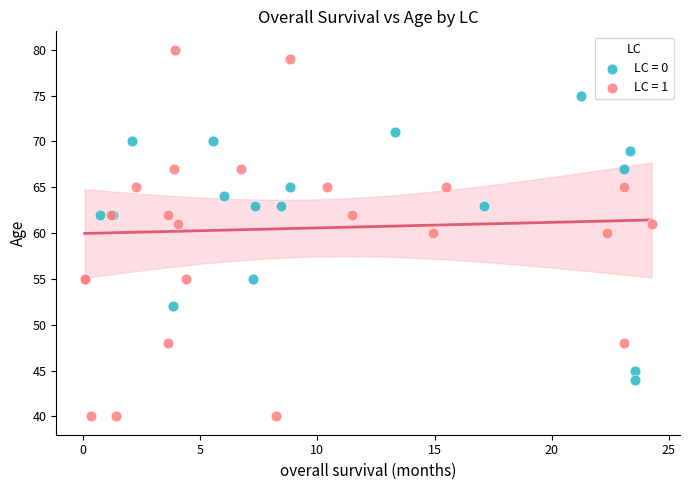

Which series has the widest spread of Y values?

LC = 1